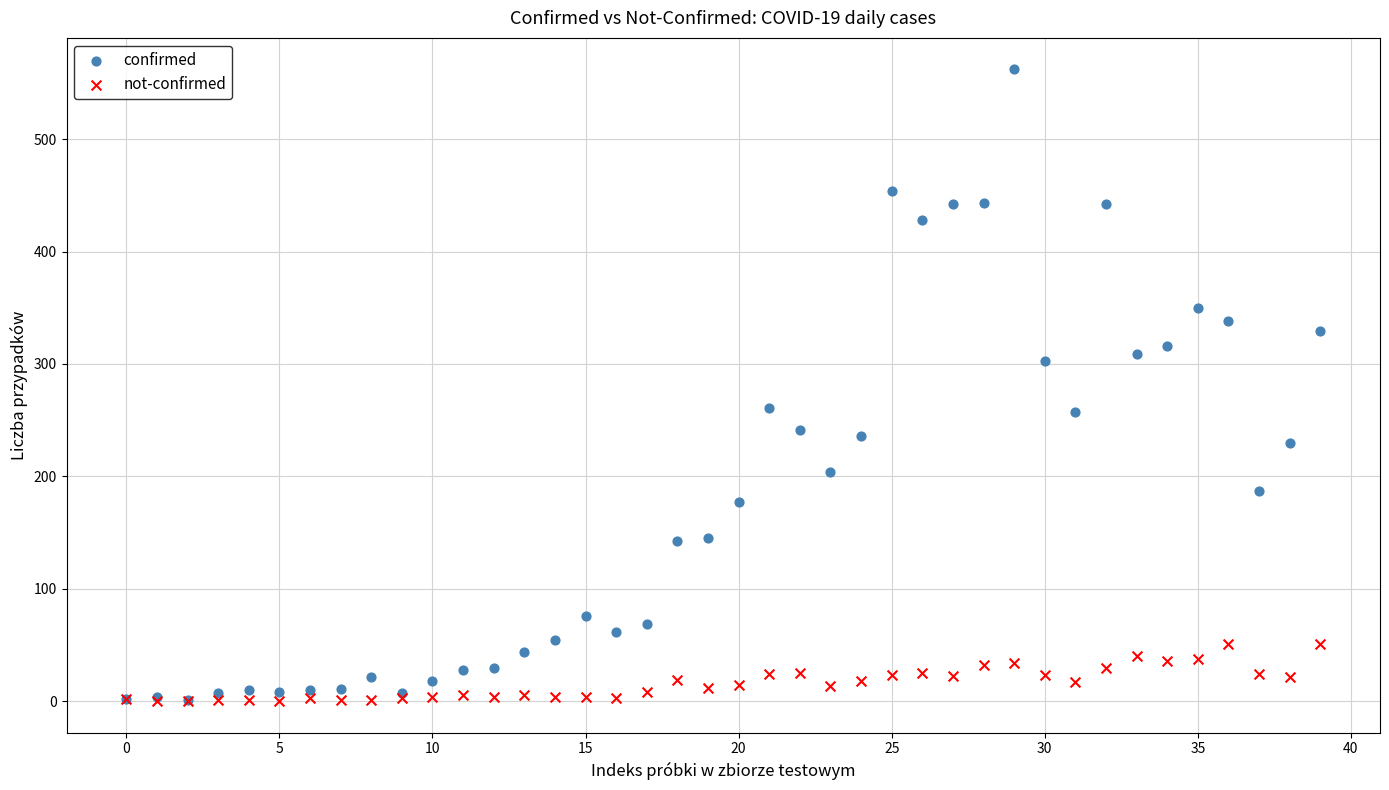

Which series contains the highest Y value?

confirmed